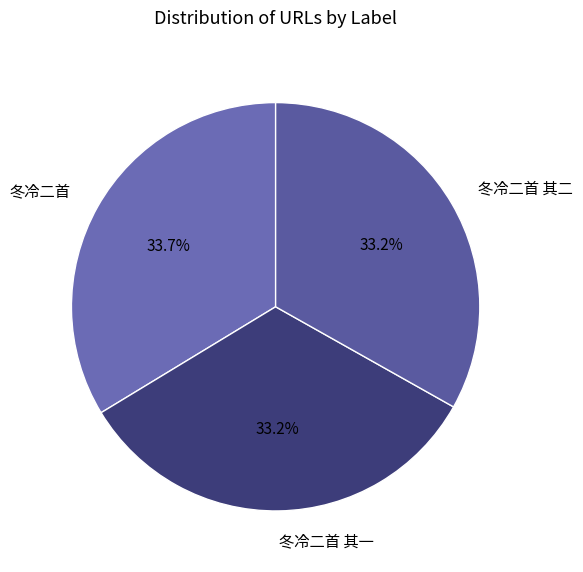

What is the largest slice in the pie chart?

冬冷二首